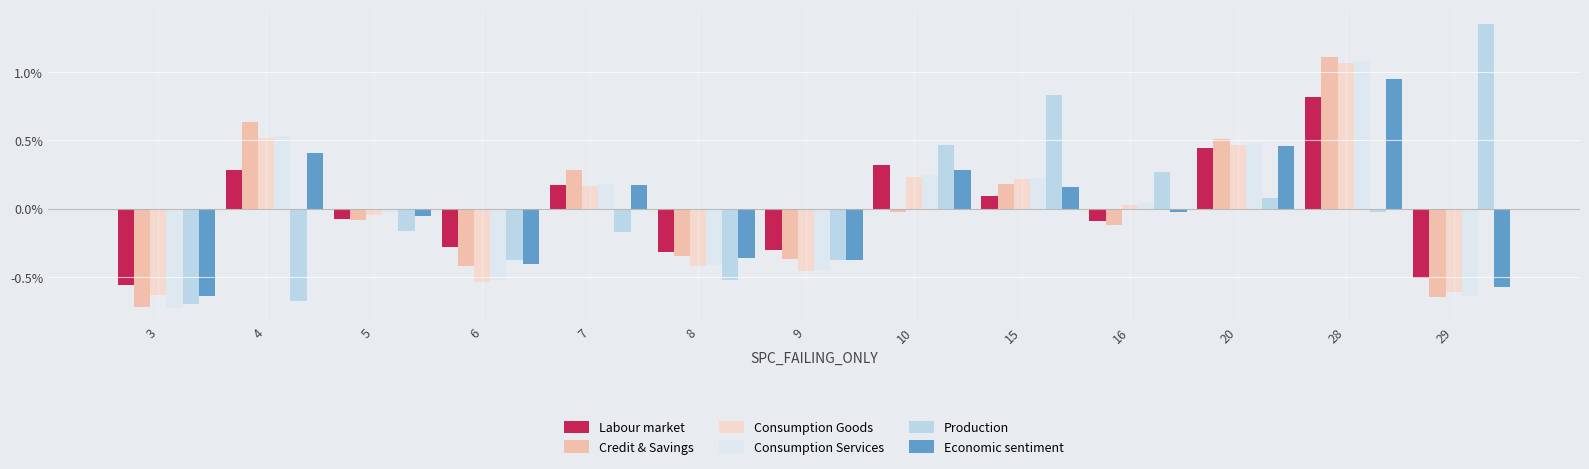

Is it true that Credit & Savings equals -0.4 at 29?

False